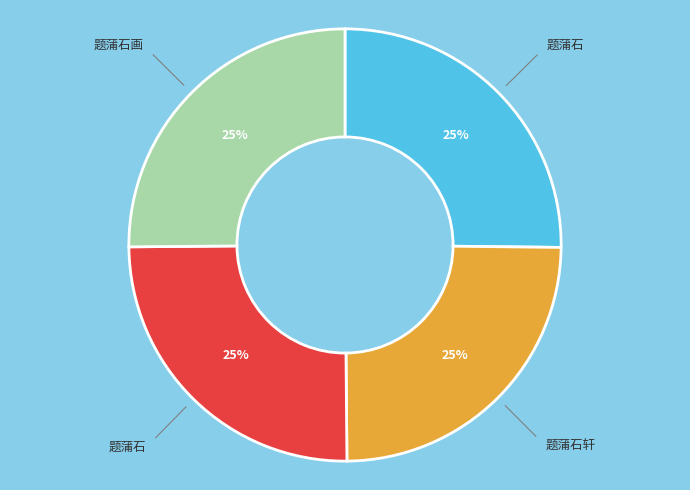

How many slices are in this pie chart?

4